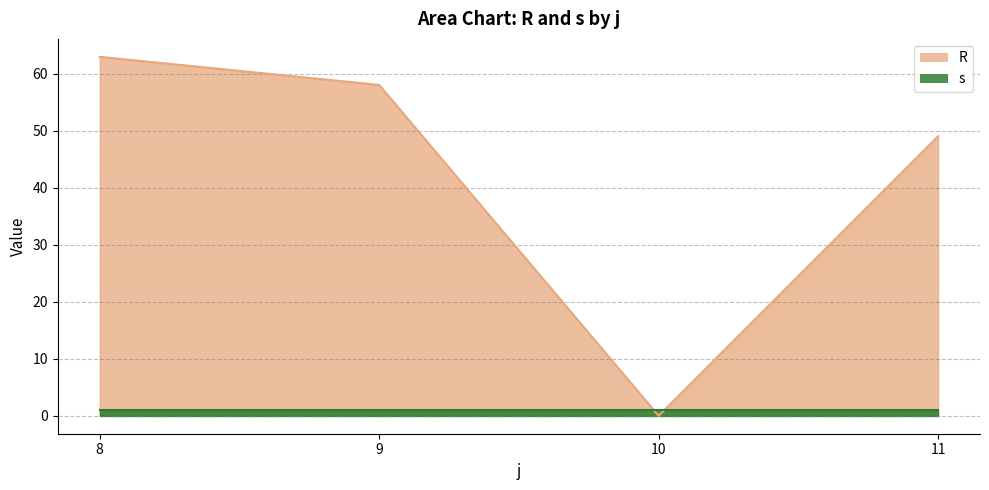

What is the value of the 1st point from the left?

62.9